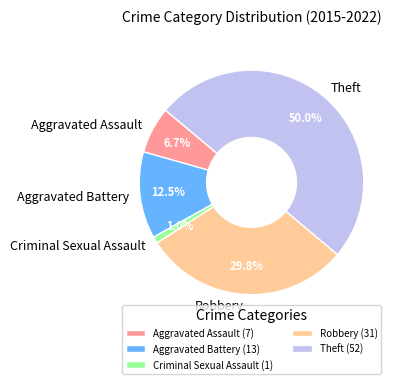

Between Criminal Sexual Assault and Aggravated Battery, which is larger?

Aggravated Battery